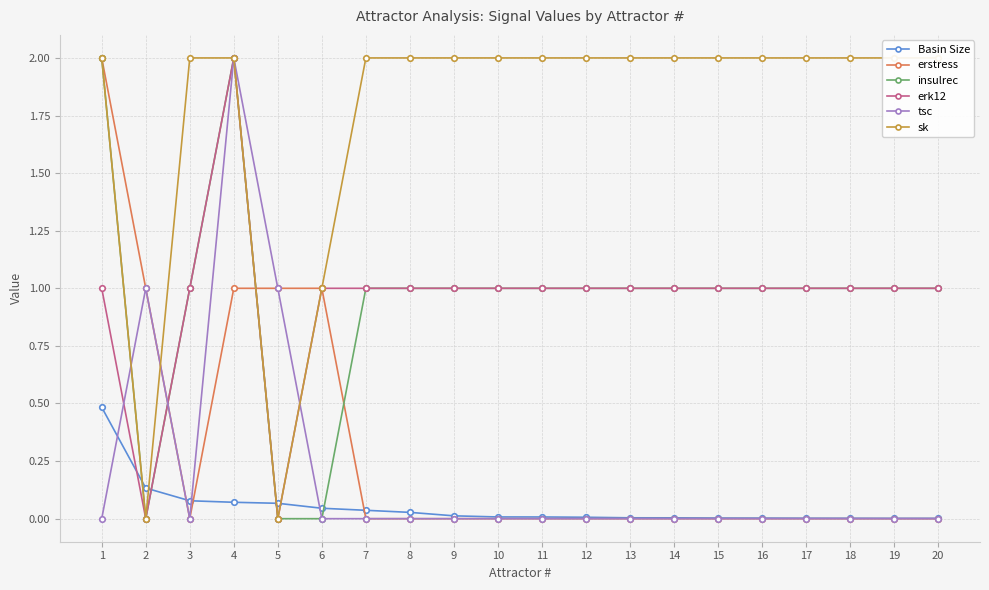

True or false: erk12 and insulrec intersect in this chart.

False